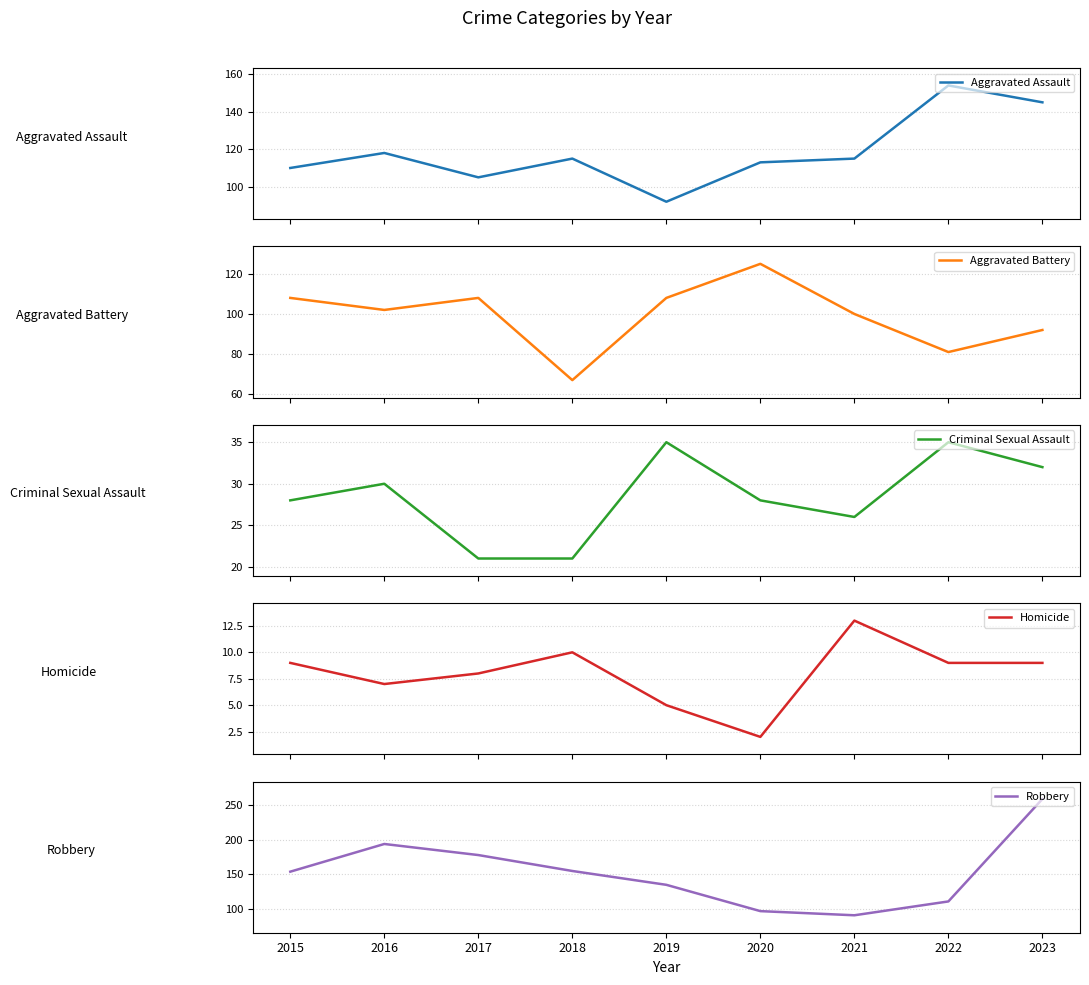

List the labels in order of Criminal Sexual Assault value, largest first.

2019, 2022, 2023, 2016, 2015, 2020, 2021, 2017, 2018